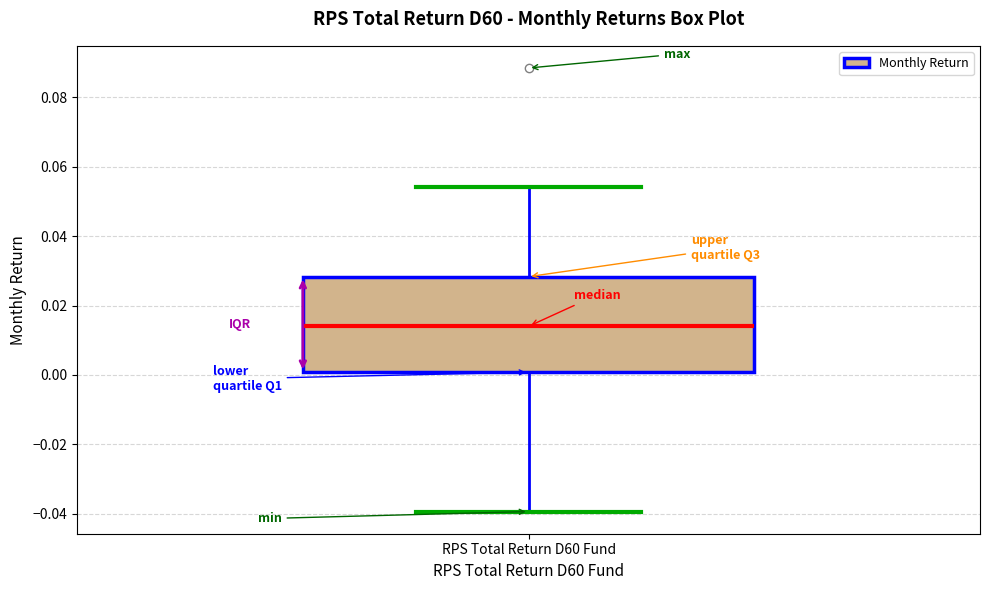

Read this box plot against the y-axis: the position of the median line, the range covered by the box, and the ends of both whiskers. The values are not printed on the chart, so give them approximately, as read against the axis.

median 0.014, box 0.000 to 0.028, whiskers -0.040 to 0.054